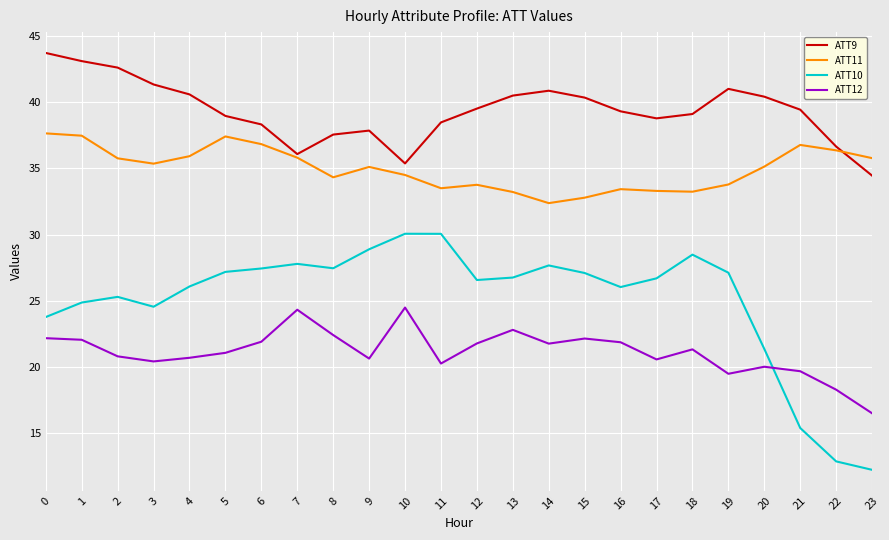

What is the approximate value of ATT12 at 7?

24.3